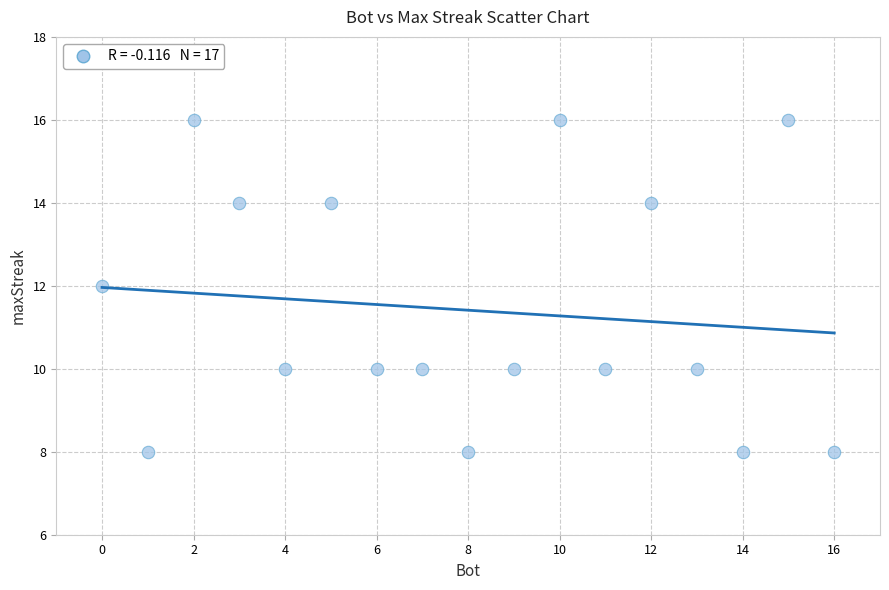

What is the range of X values (max minus min)?

16